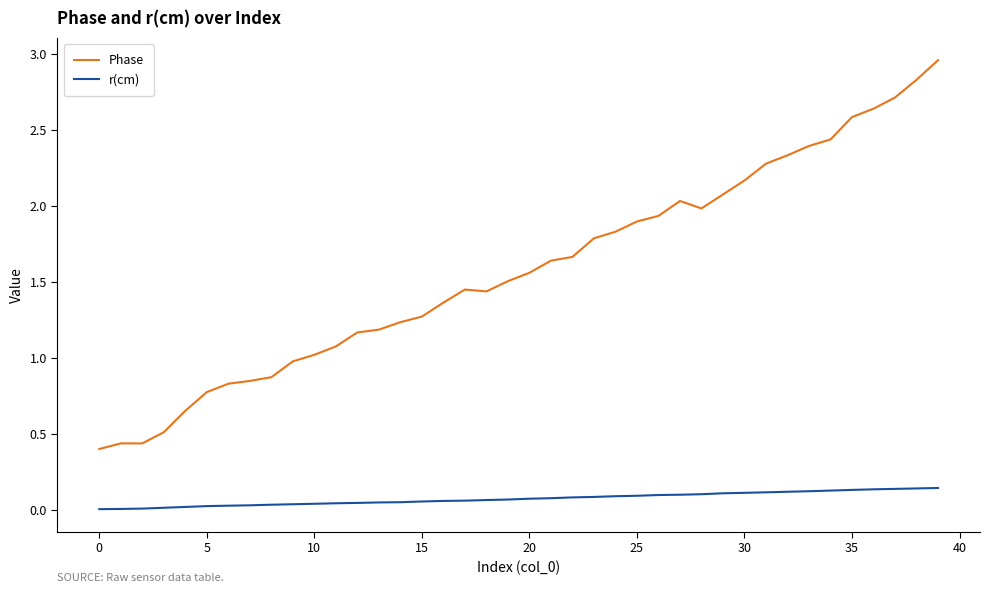

Which series has the largest total across all categories?

Phase